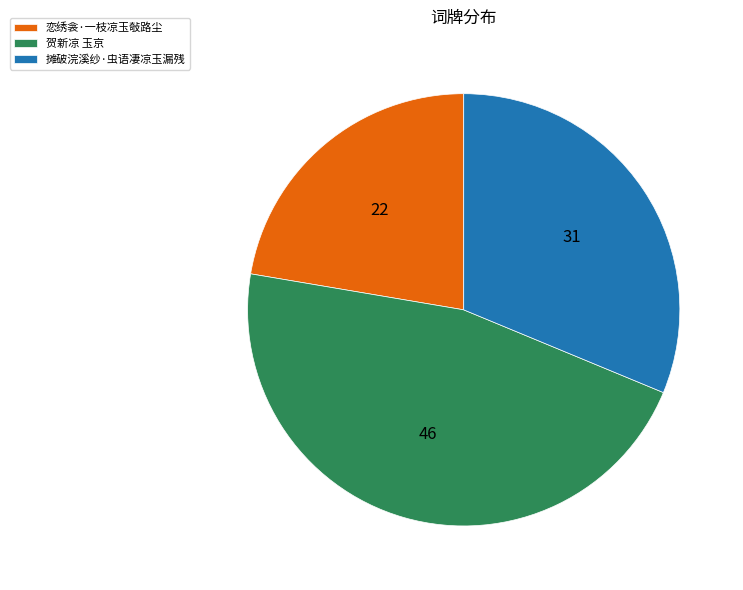

What is the smallest slice in the pie chart?

恋绣衾·一枝凉玉敧路尘